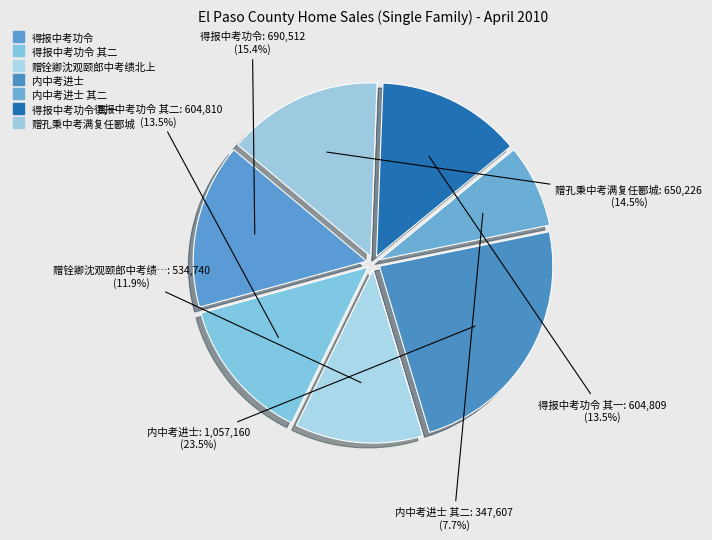

How many segments does this pie chart have?

7